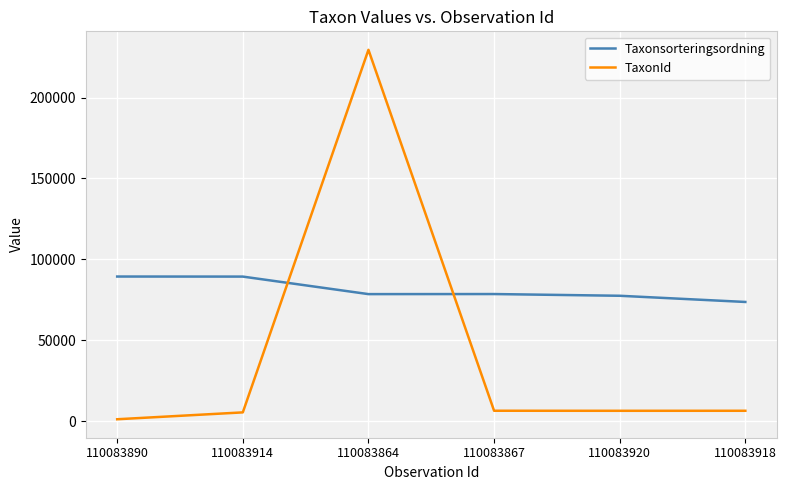

The Taxonsorteringsordning series shows 78569 at 110083867. True or false?

True